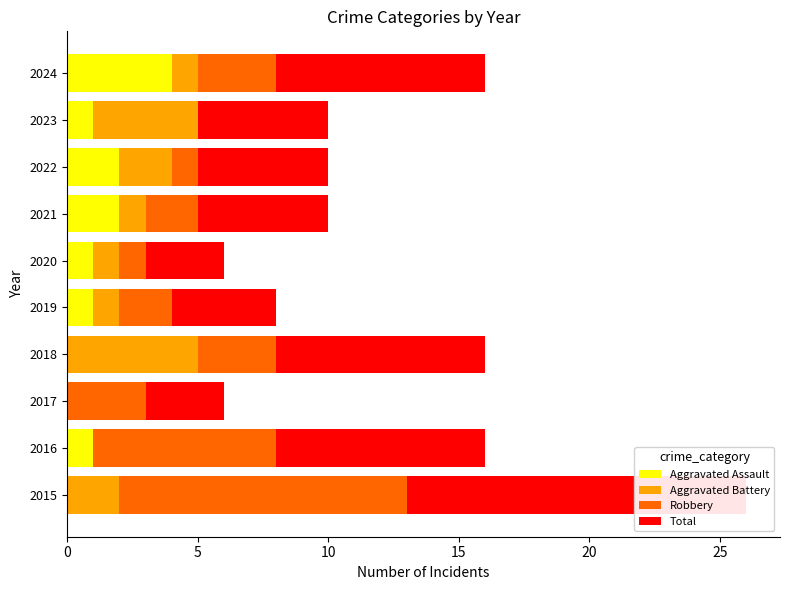

Between 2020 and 2023, which series saw the biggest shift?

Aggravated Battery